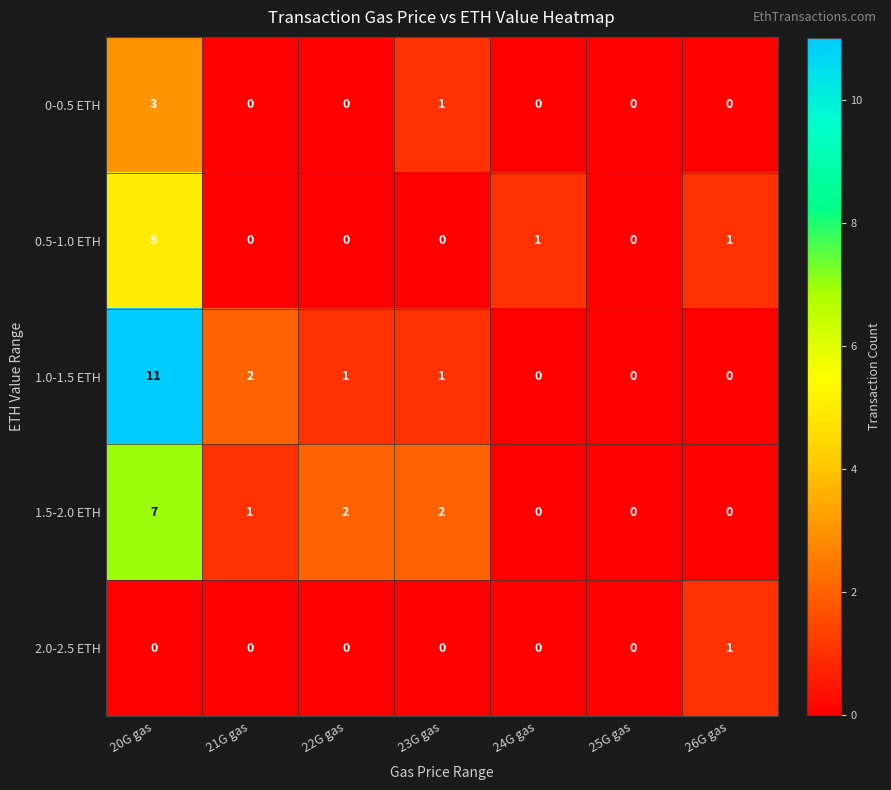

At which label does 0-0.5 ETH reach its peak?

20G gas